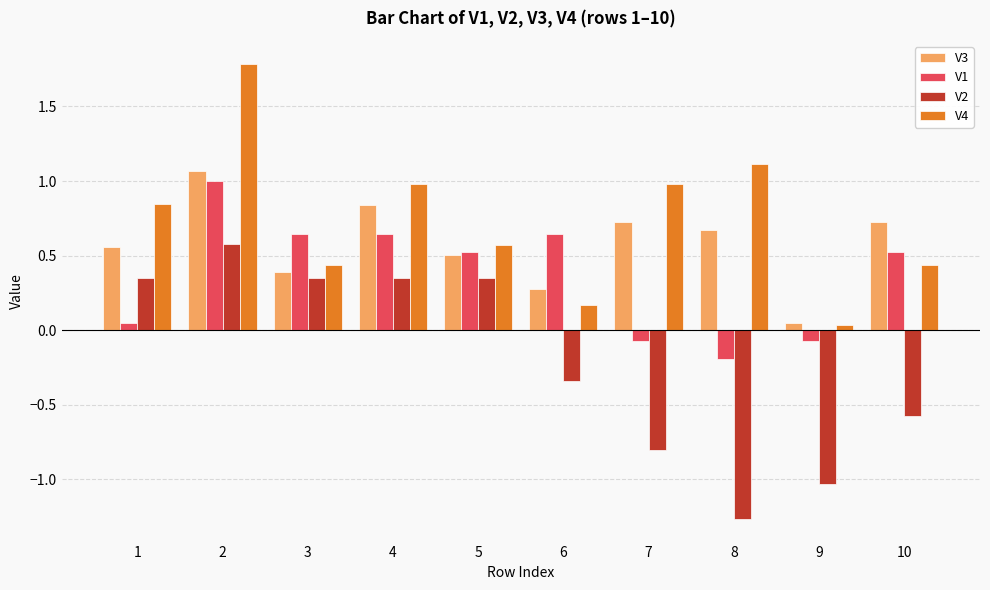

Which series has the largest total across all categories?

V4